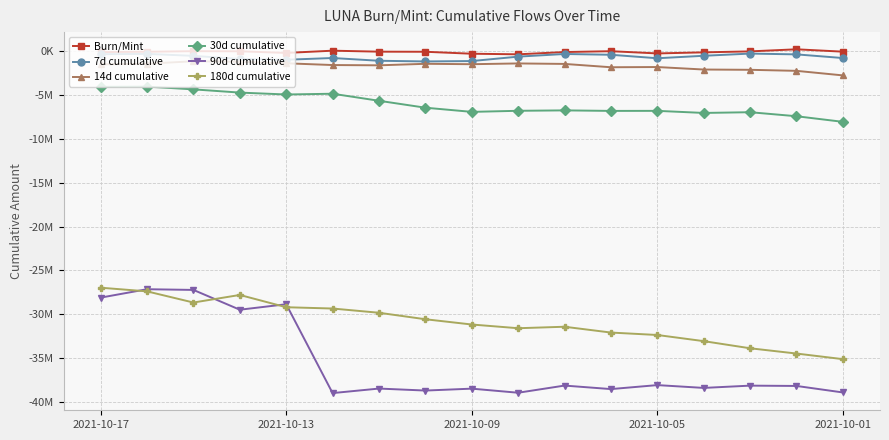

True or false: Burn/Mint and 14d cumulative cross at least once.

False